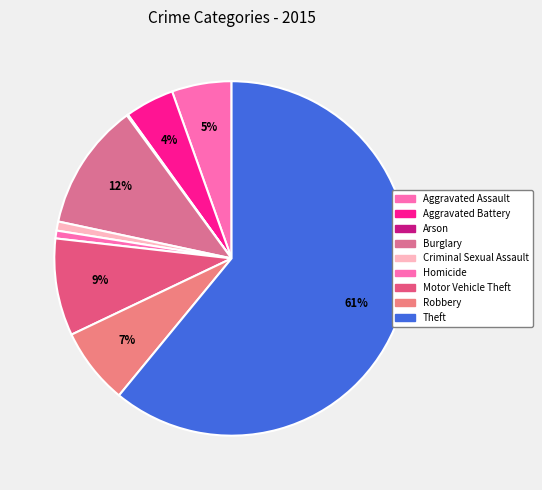

To the nearest percent, what is the combined percentage of Aggravated Assault and Homicide?

6%